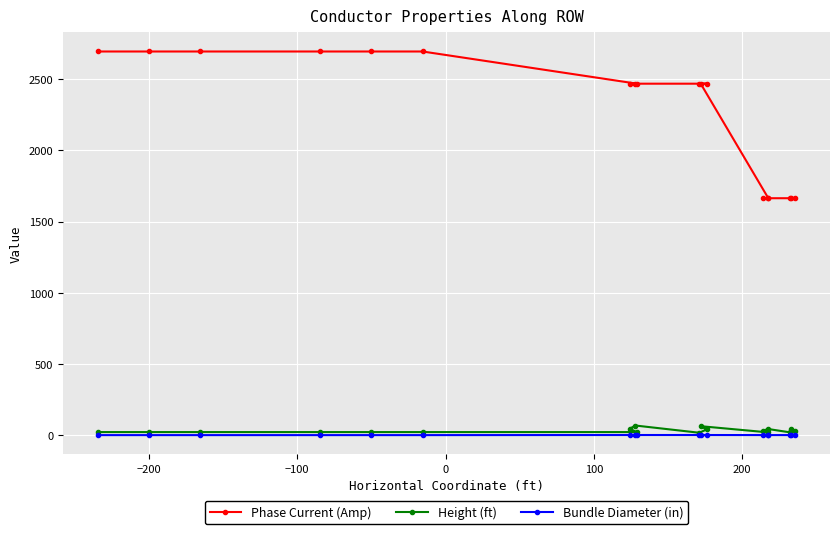

Which series has the widest spread of values?

Phase Current (Amp)